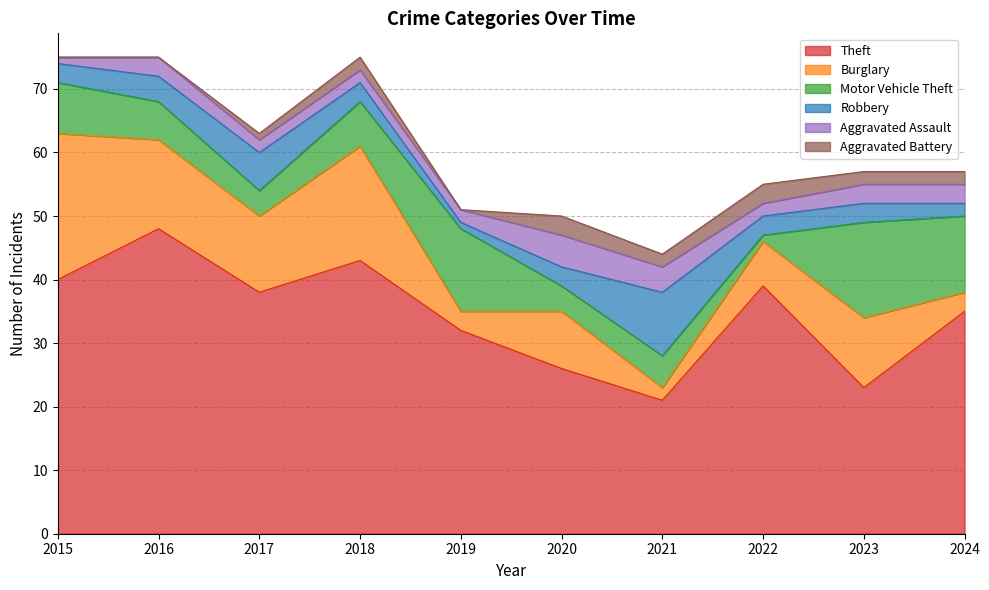

How many lines are shown in the chart?

6